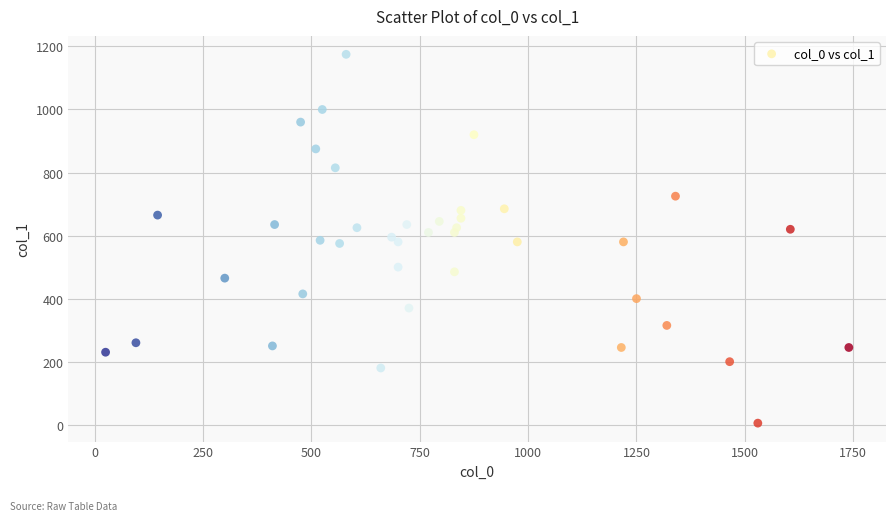

What is the range of X values (max minus min)?

1715